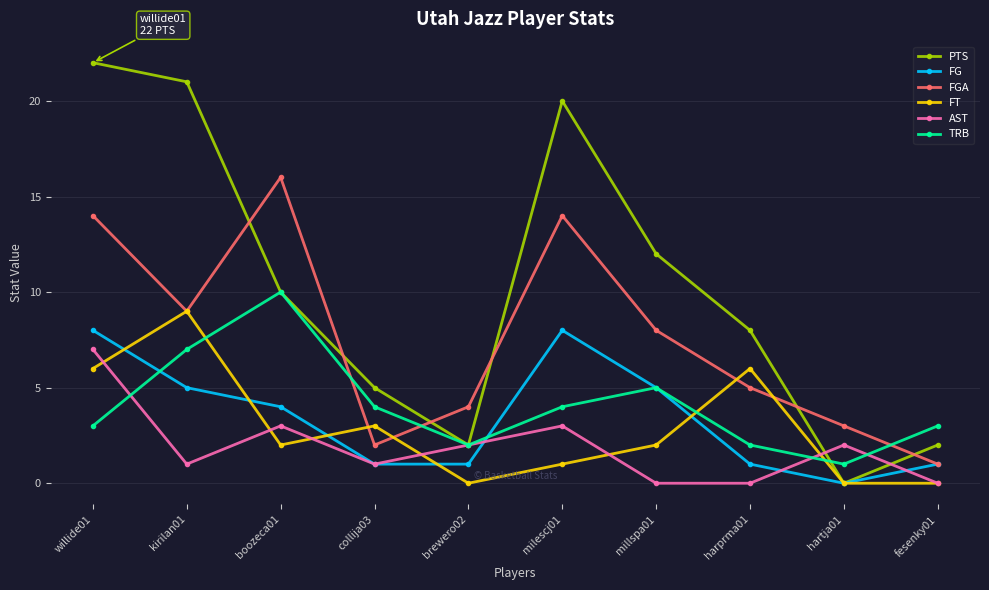

Rank the series by their maximum value, from lowest to highest.

AST, FG, FT, TRB, FGA, PTS